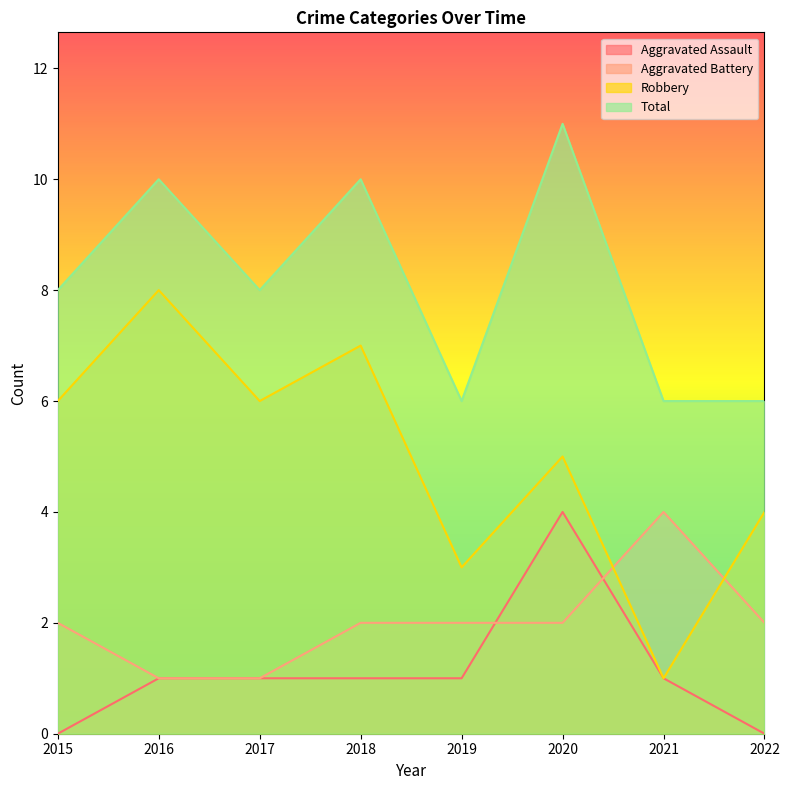

True or false: Aggravated Battery and Total cross at least once.

False